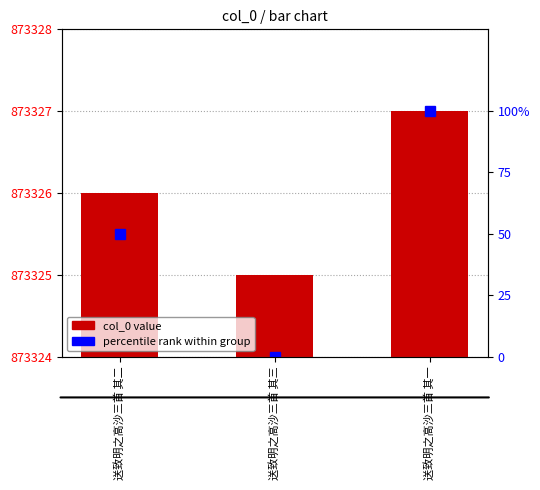

Which series has the largest total across all categories?

col_0 value